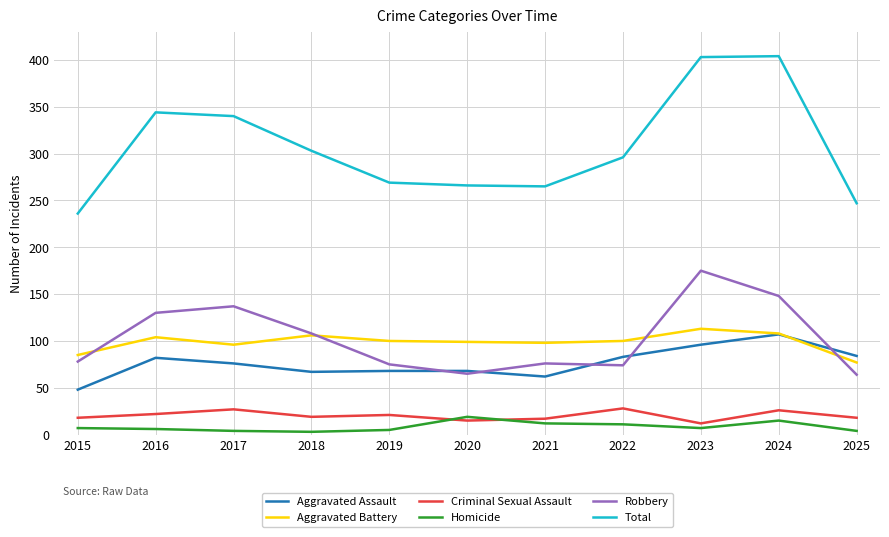

What is the greatest value displayed?

404